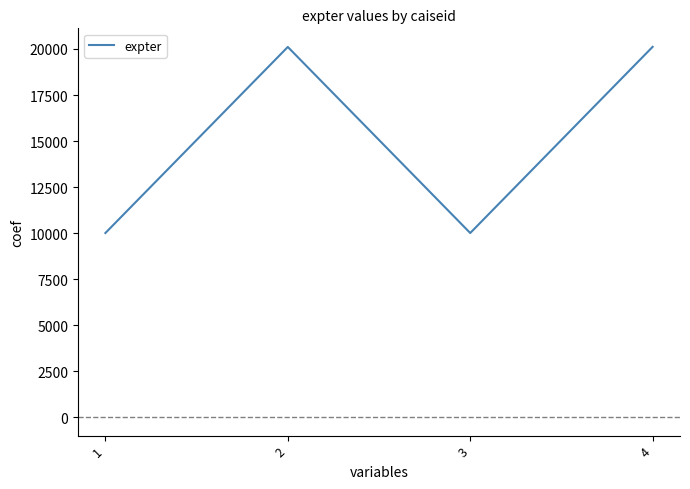

At which category does the data reach its first local peak?

2